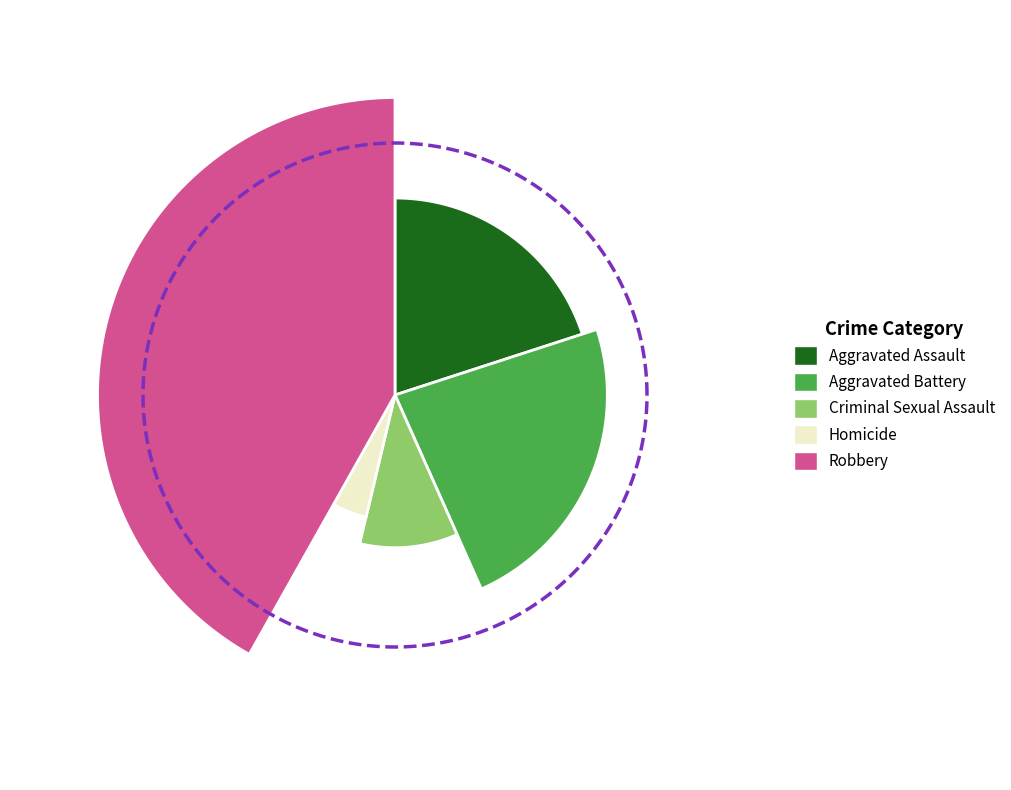

To the nearest percent, what is the difference between the Criminal Sexual Assault and Aggravated Assault slice percentages?

10%